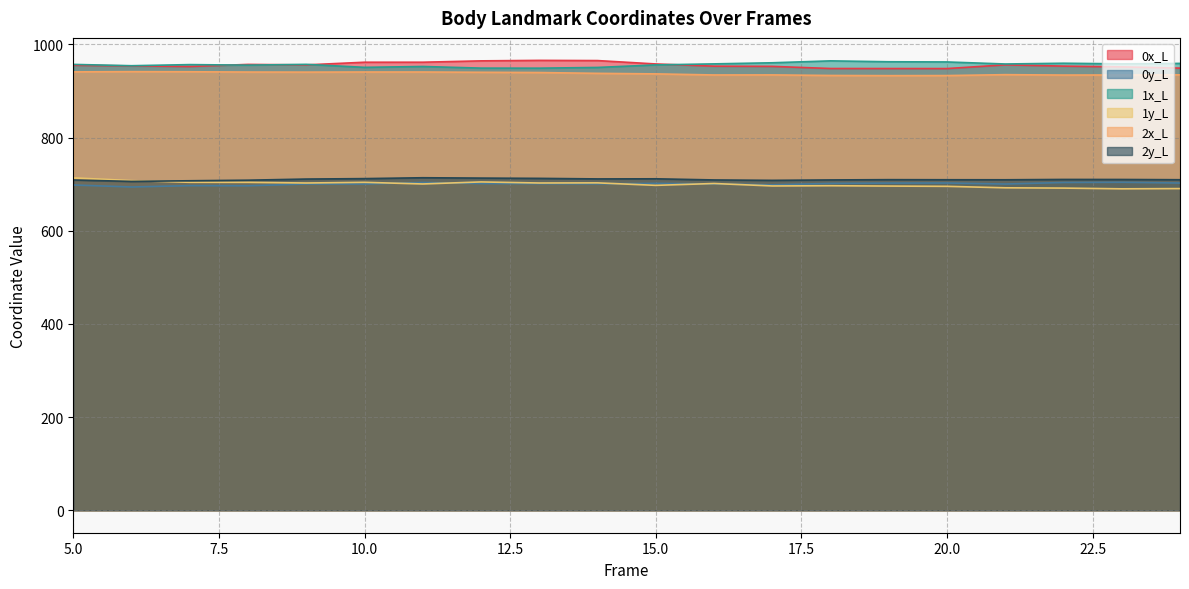

The 0y_L series shows 1014.1 at 17. True or false?

False